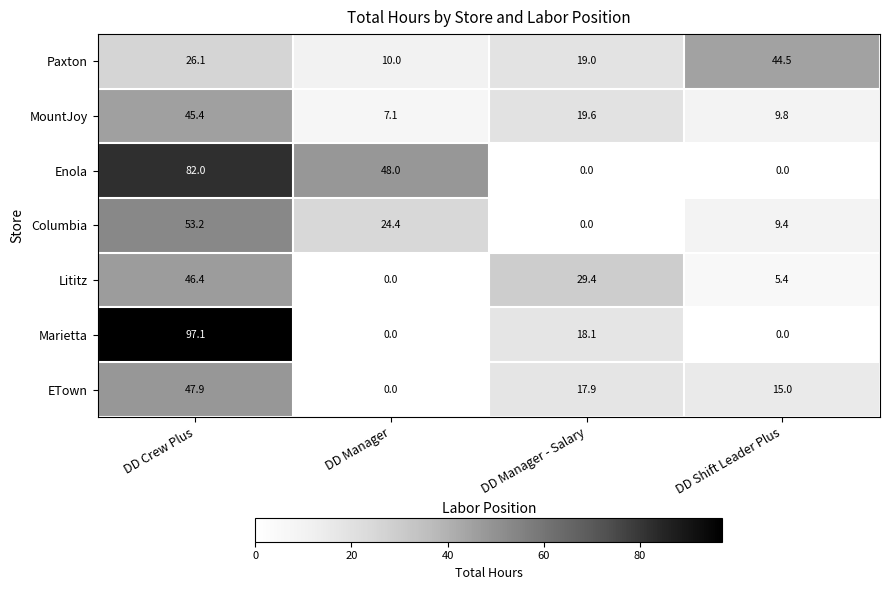

What is the maximum value shown in the chart?

97.1